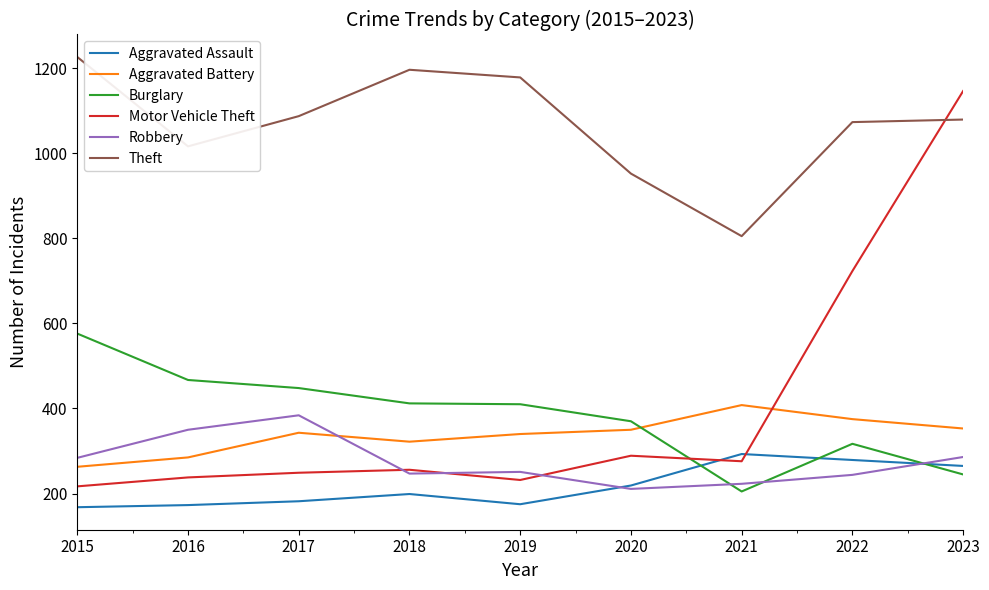

What is the spread (max minus min) of values at 2021?

600